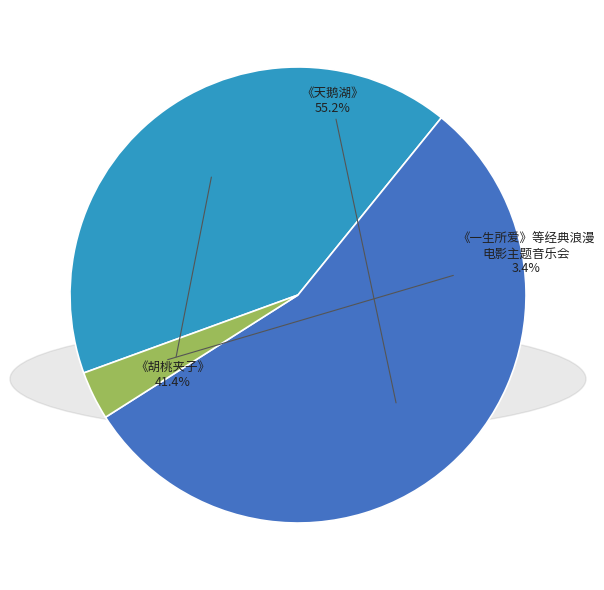

Is there any slice that represents more than half of the pie?

Yes